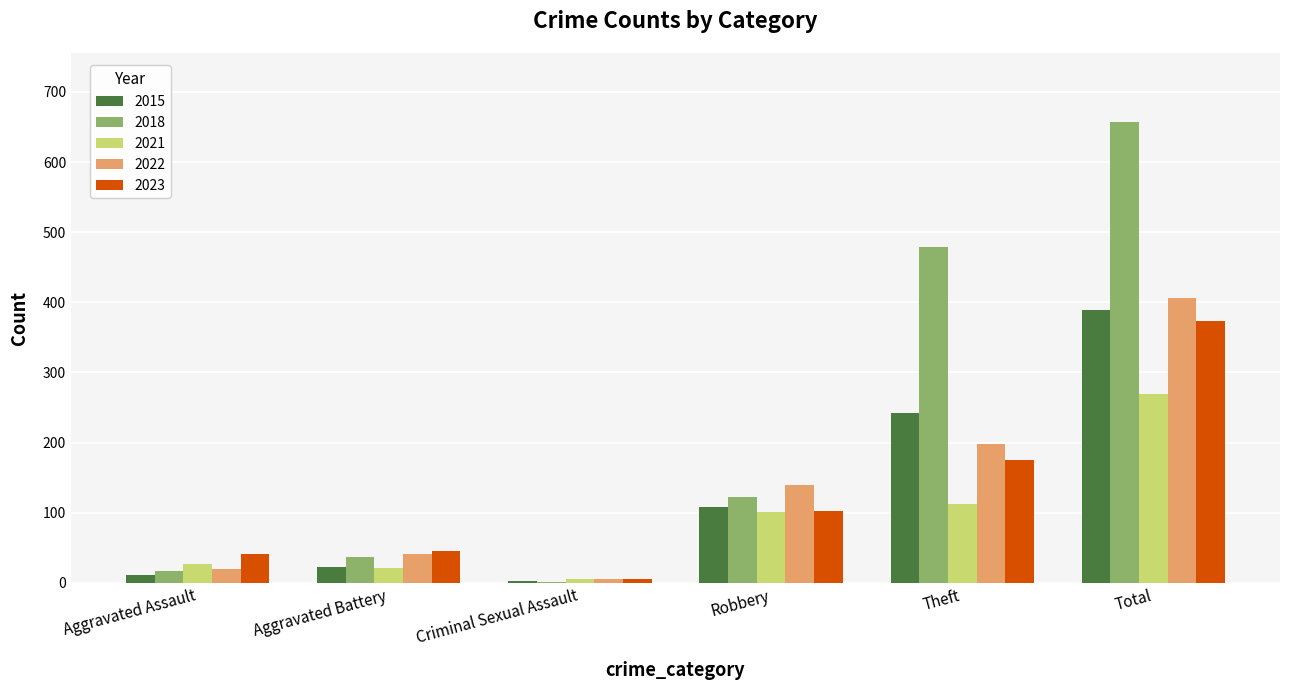

The value of 2018 at Aggravated Battery is 12. True or false?

False